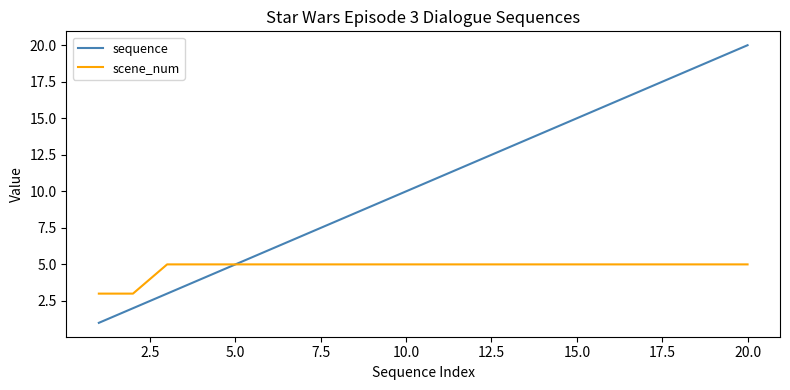

Which series has the largest range (max minus min)?

sequence